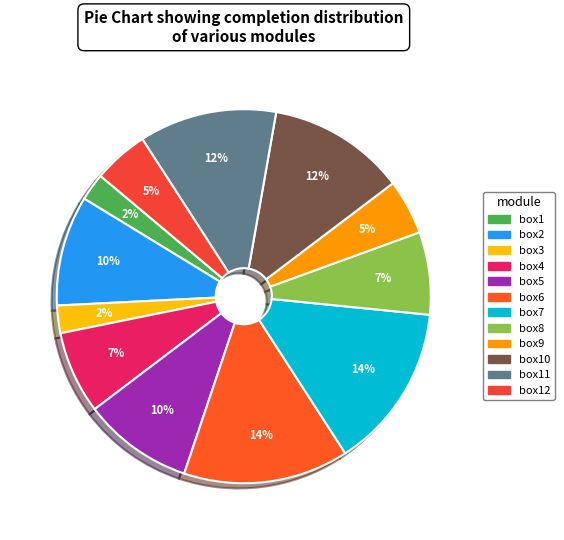

To the nearest percent, what is the average slice percentage?

8%